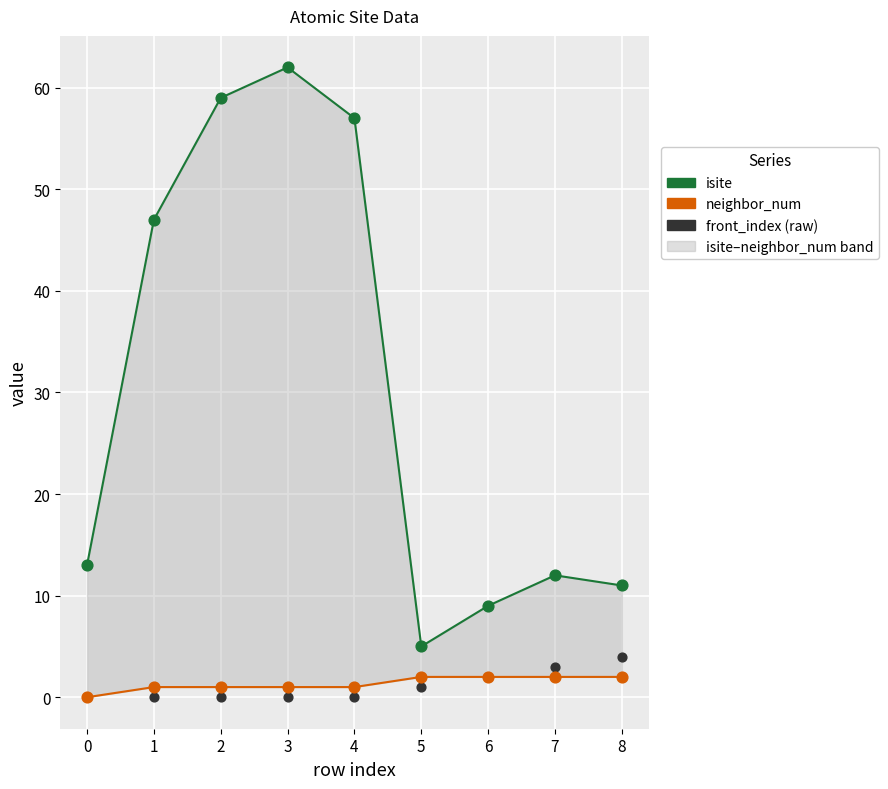

At which category is the sum across all series the highest?

3